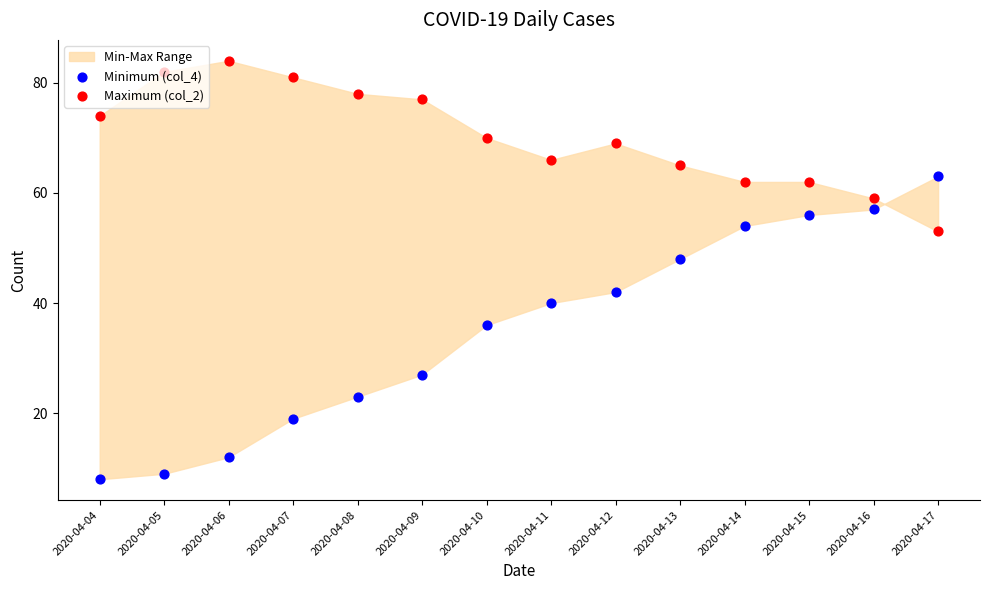

Which series contains the highest Y value?

Maximum (col_2)